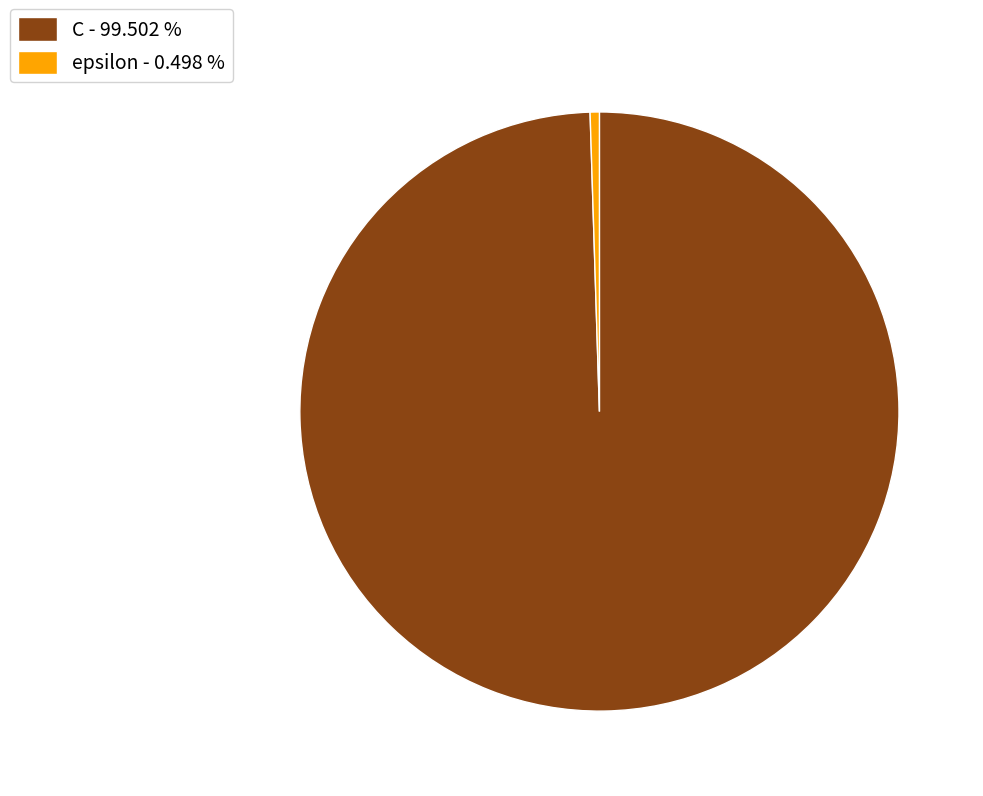

Is epsilon the majority of the pie?

No